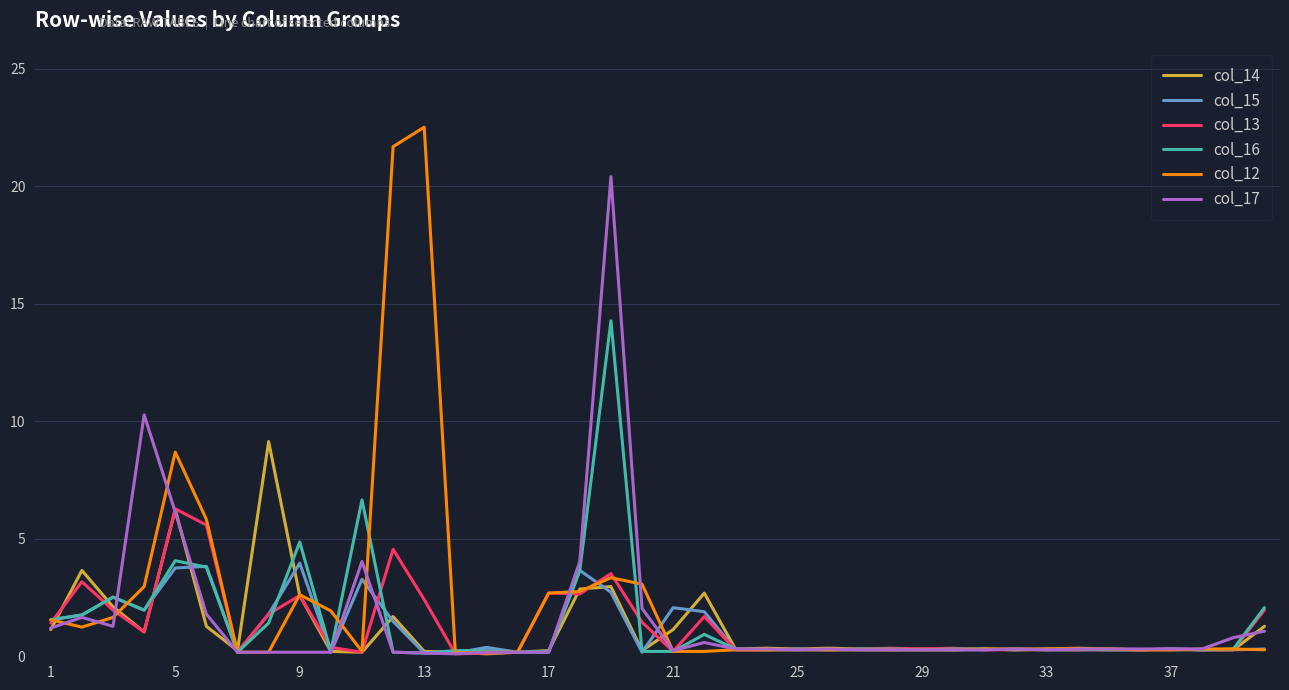

Which series has the largest range (max minus min)?

col_12